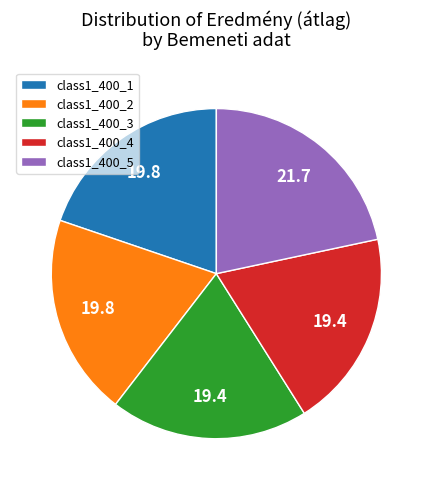

Which category has the biggest portion of the pie?

class1_400_5